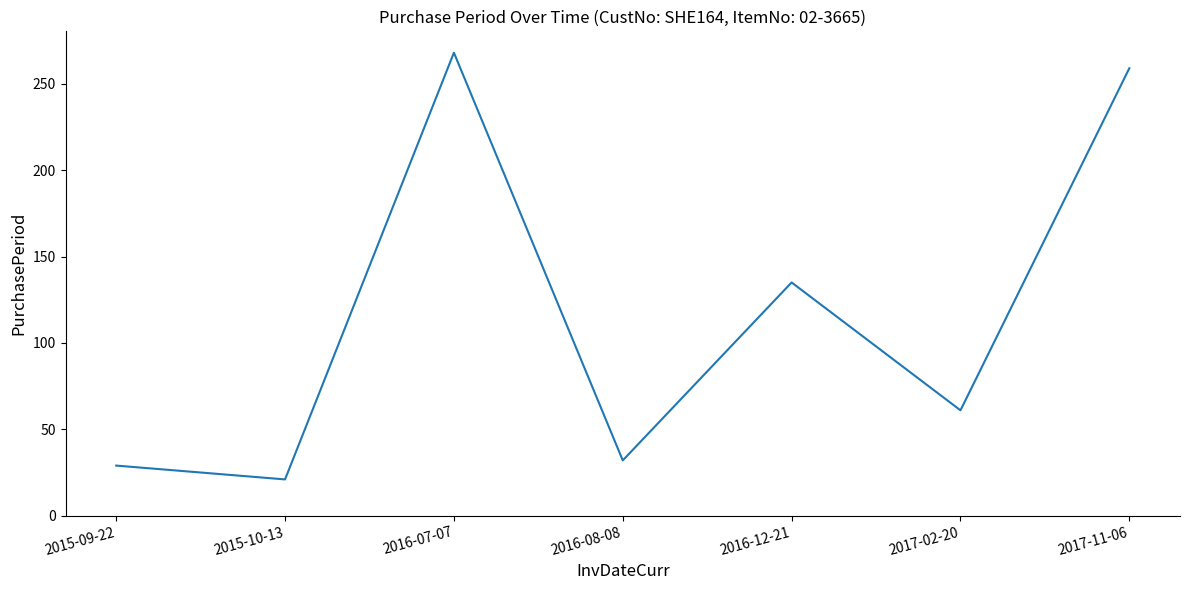

What is the approximate value at 2015-09-22?

29